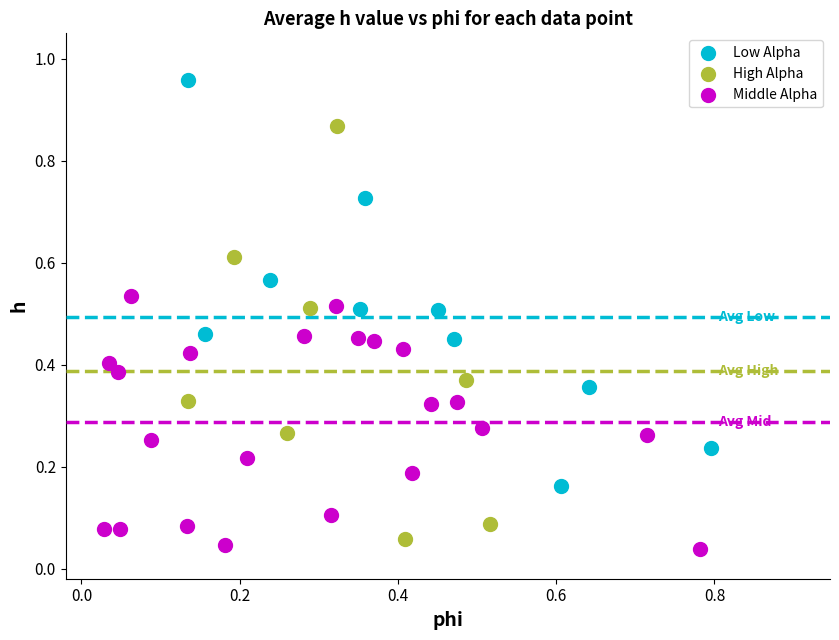

Which series contains the highest Y value?

Low Alpha